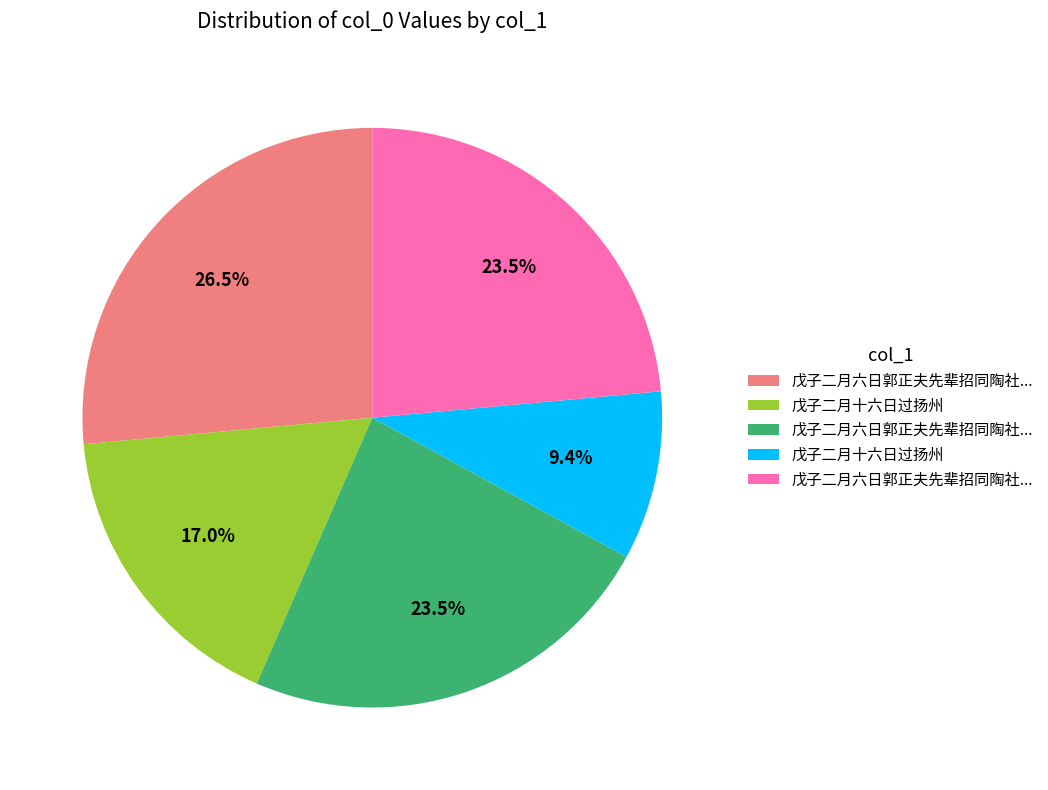

Is there a majority slice in this chart?

No